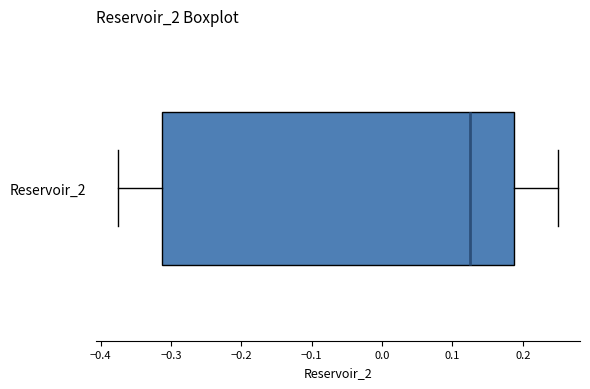

Where is the right edge of the box for Reservoir_2 on the x-axis? The values are not printed on the chart, so give them approximately, as read against the axis.

0.19